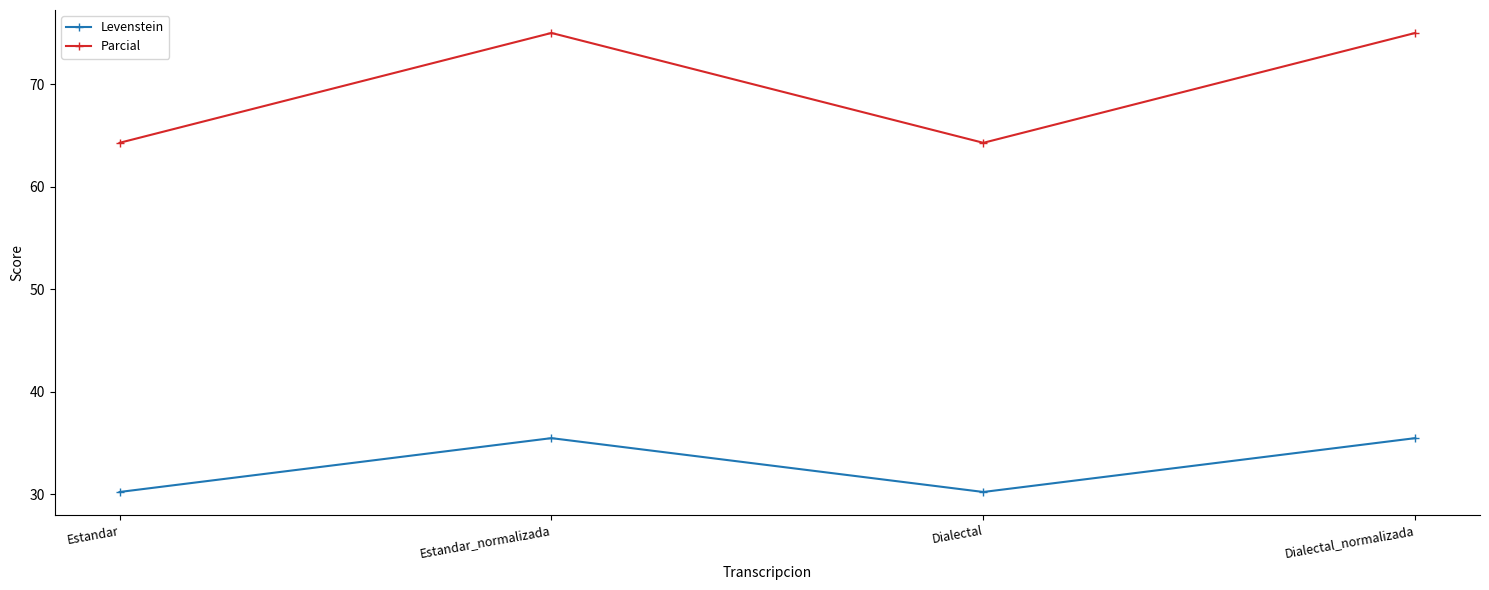

What is the difference between the second highest and minimum values in the Levenstein series?

5.3